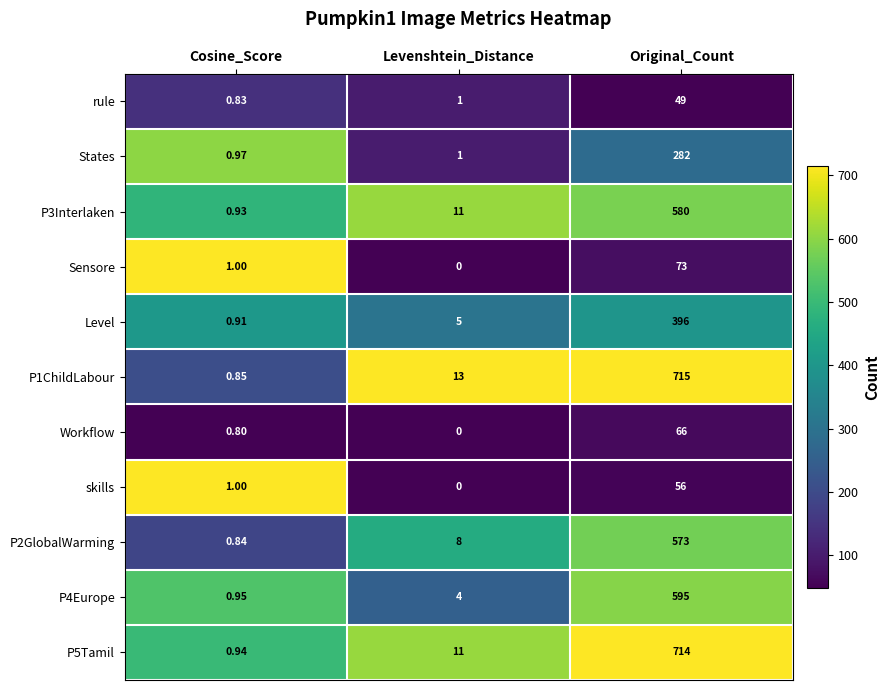

At how many categories does at least one series exceed 0?

3